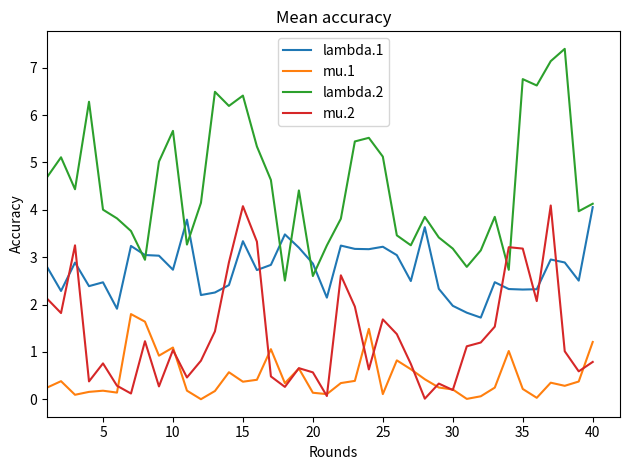

Rank the series by their average value, from highest to lowest.

lambda.2, lambda.1, mu.2, mu.1